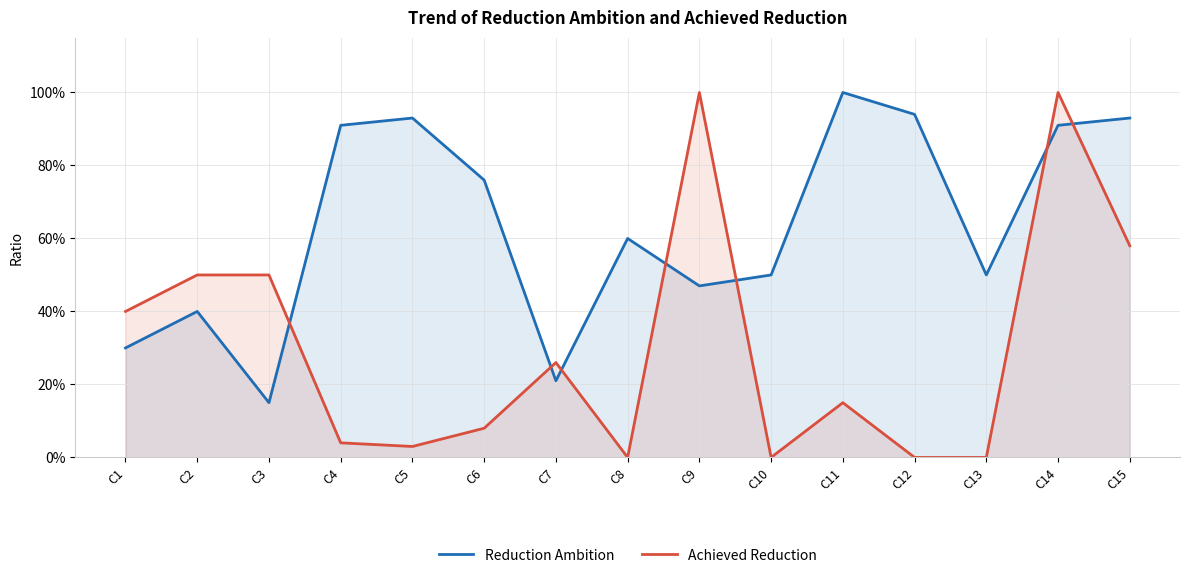

What is the value of the Achieved Reduction point at the 14th from the left?

1.0